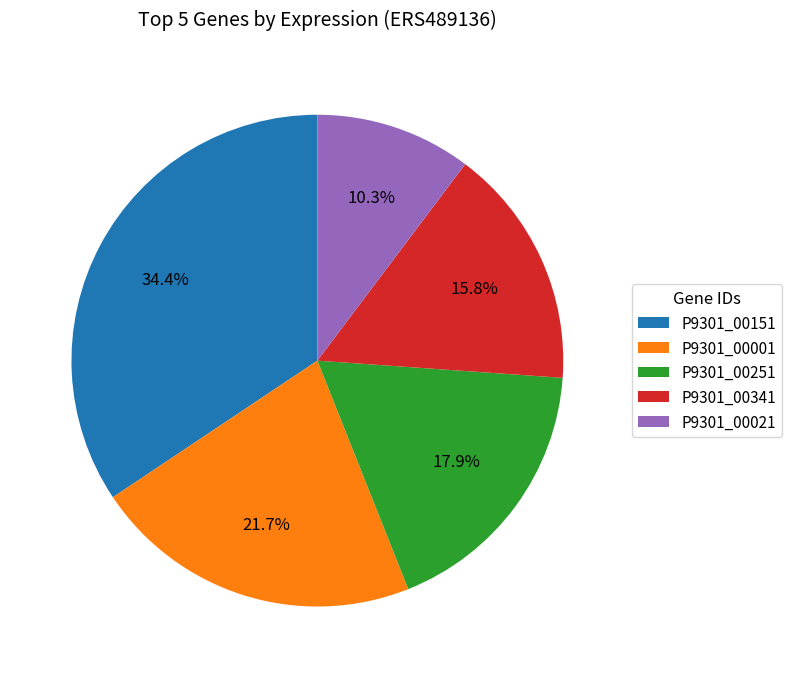

Rank the categories by value from lowest to highest.

P9301_00021, P9301_00341, P9301_00251, P9301_00001, P9301_00151